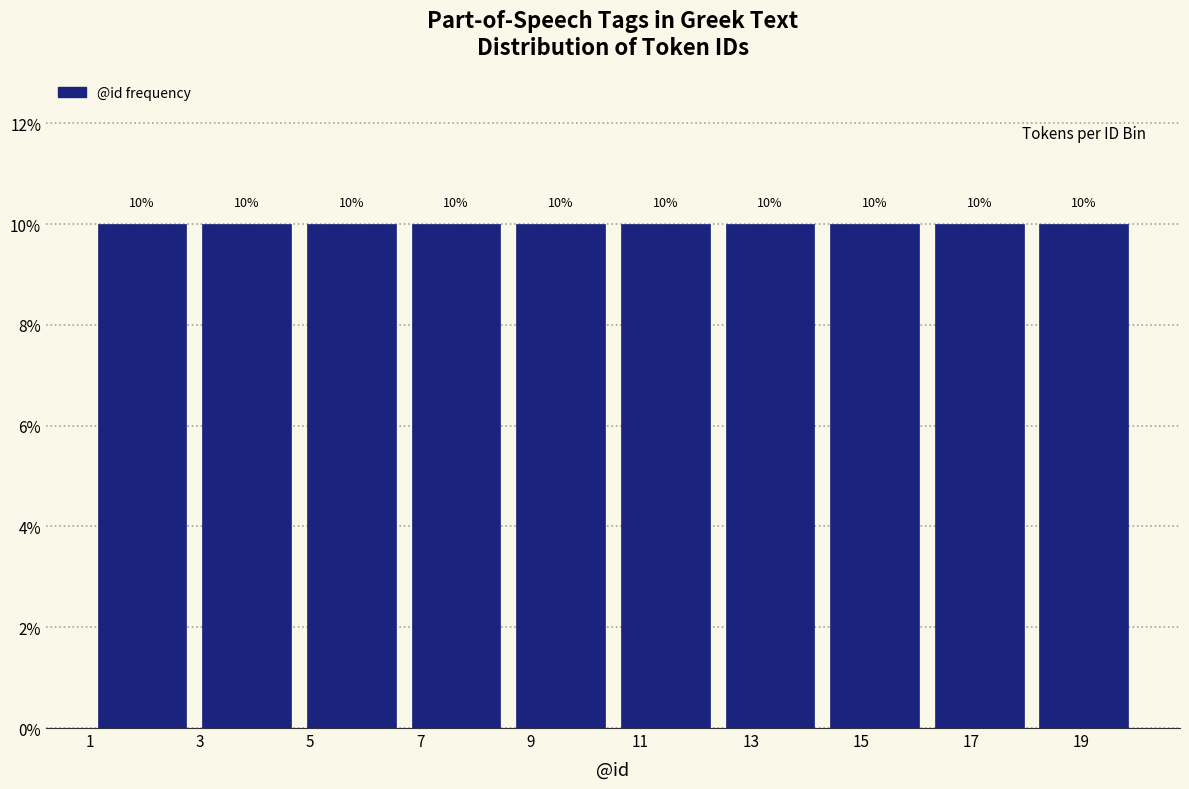

Reading left to right, transcribe this chart: for each bar, give the range it covers on the x-axis and its height. The bar edges are not printed on the chart, so give them approximately, as read against the axis.

1.0 to 2.9: 10
2.9 to 4.8: 10
4.8 to 6.7: 10
6.7 to 8.6: 10
8.6 to 10.5: 10
10.5 to 12.4: 10
12.4 to 14.3: 10
14.3 to 16.2: 10
16.2 to 18.1: 10
18.1 to 20.0: 10